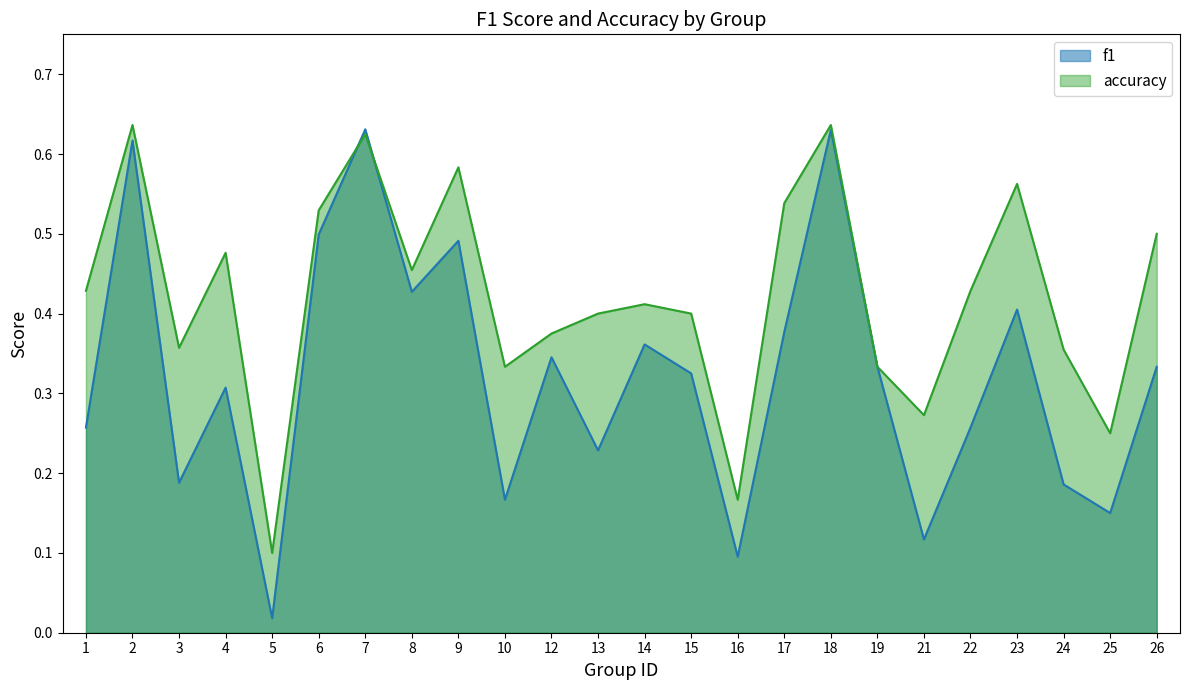

What is the difference between the f1 values at 21 and 24?

0.1